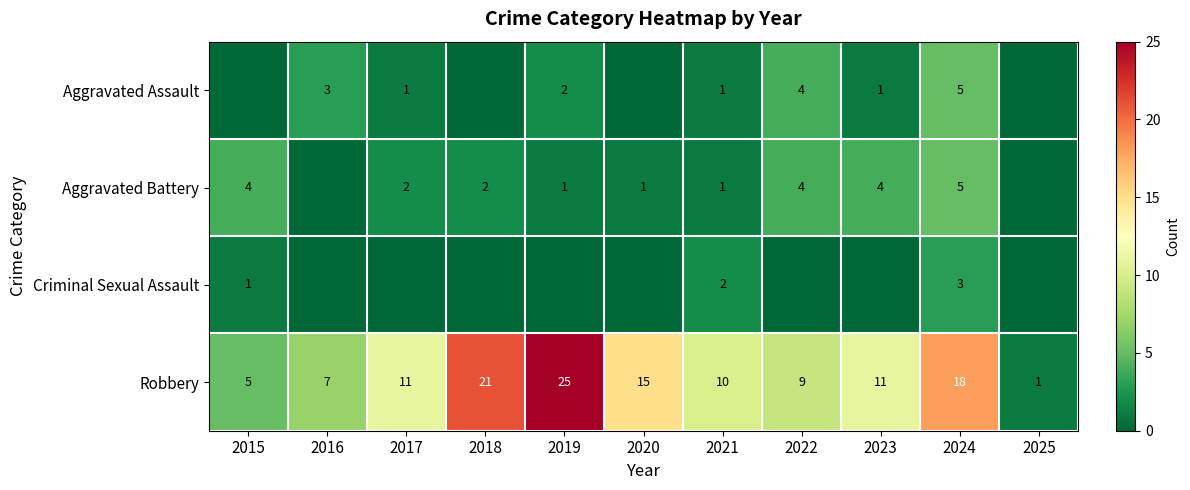

What is the sum of all Robbery values?

133